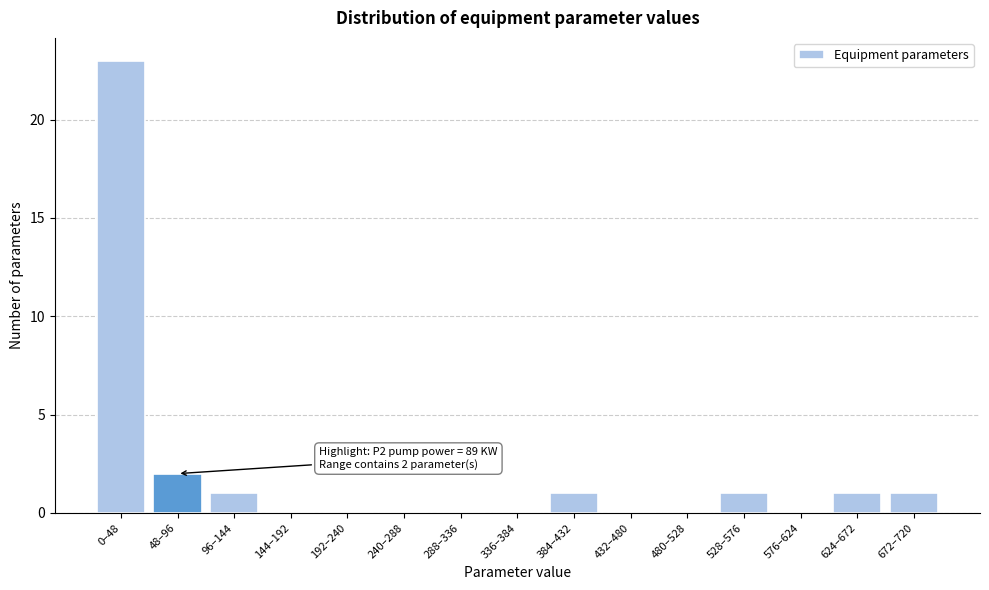

Reading right to left, transcribe all the data shown in this chart.

672–720=1	624–672=1	576–624=0	528–576=1	480–528=0	432–480=0	384–432=1	336–384=0	288–336=0	240–288=0	192–240=0	144–192=0	96–144=1	48–96=2	0–48=23